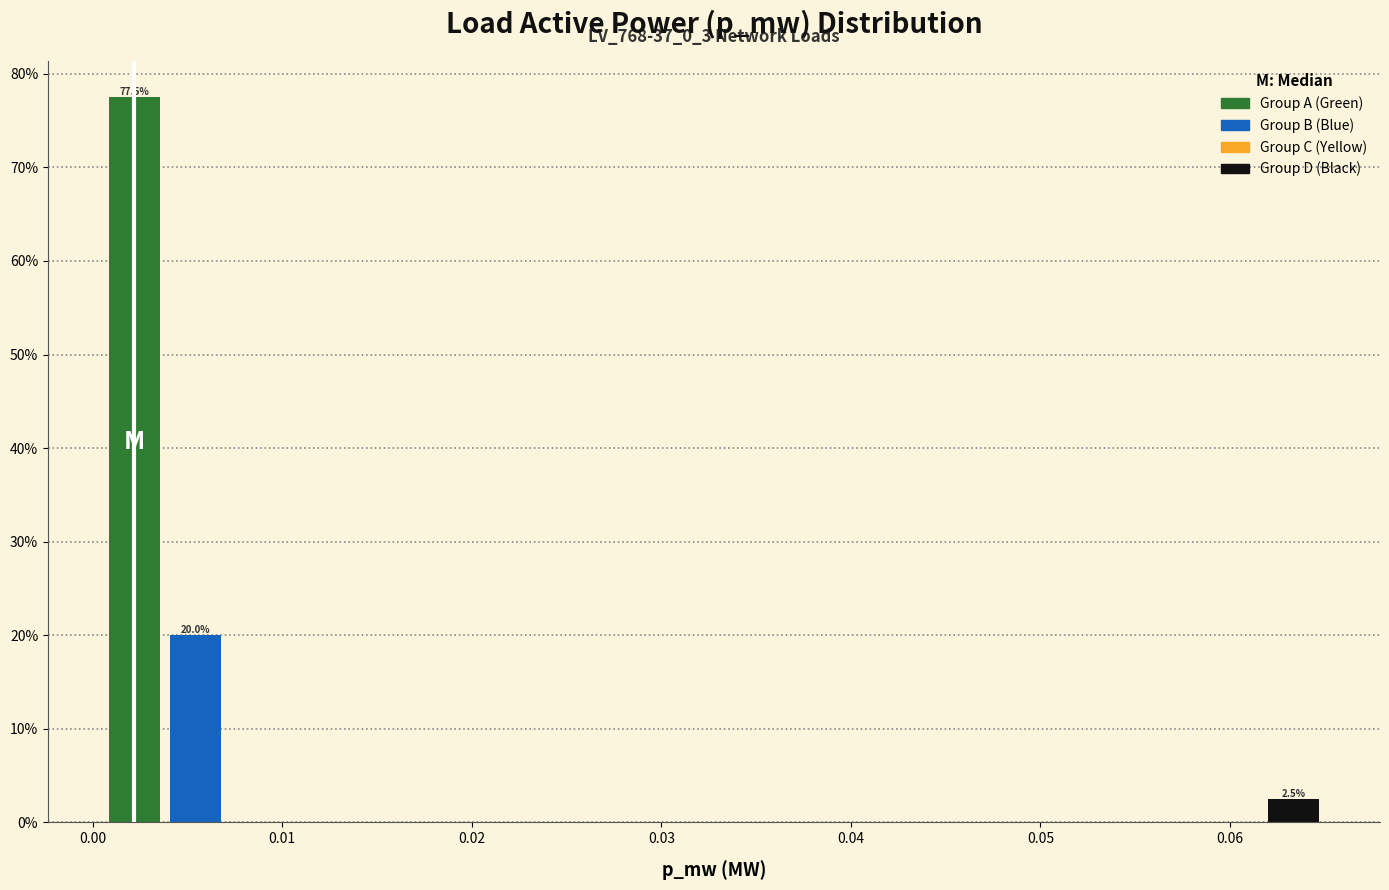

Read against the x-axis, roughly where is the centre of the tallest bar?

0.002